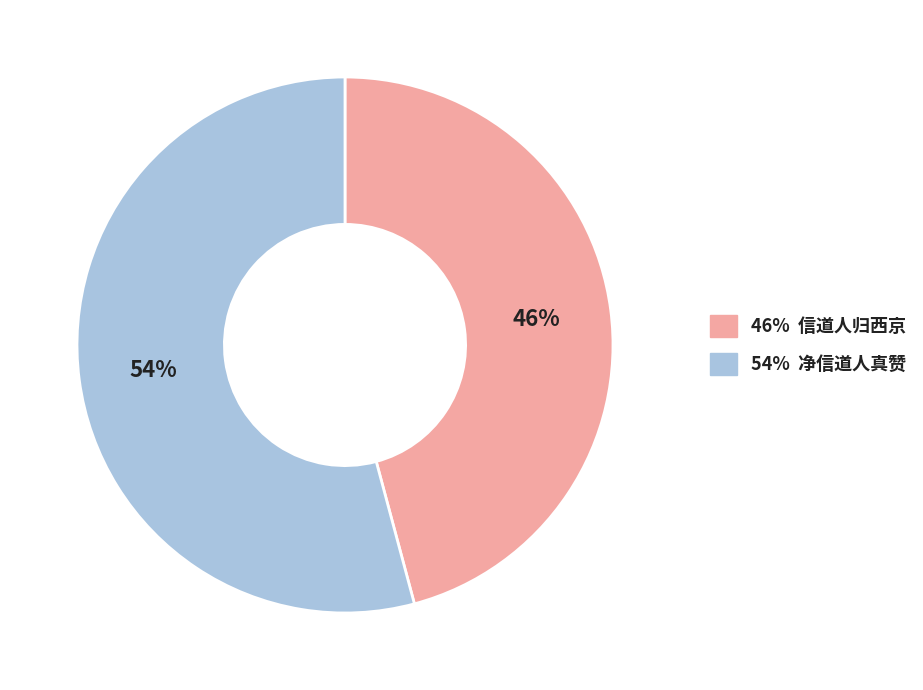

Does any single category account for the majority?

Yes